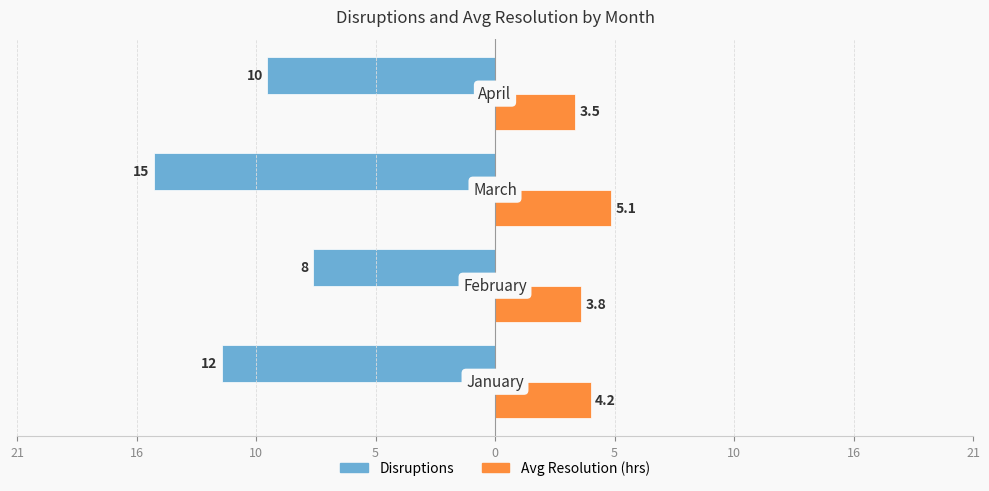

What is the lowest value of the Avg Resolution (hrs) series?

3.5